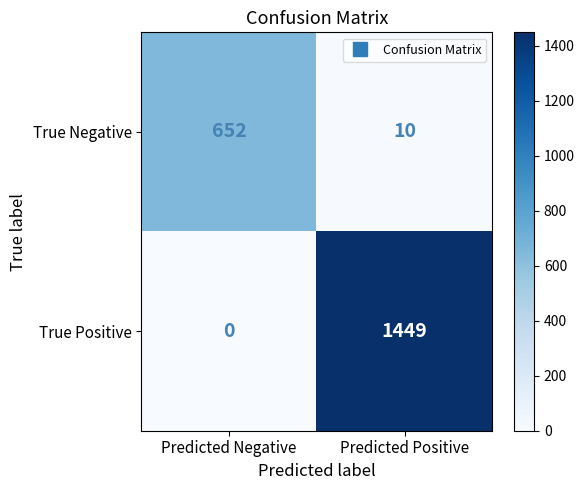

The value of True Positive at Predicted Negative is 0. True or false?

True